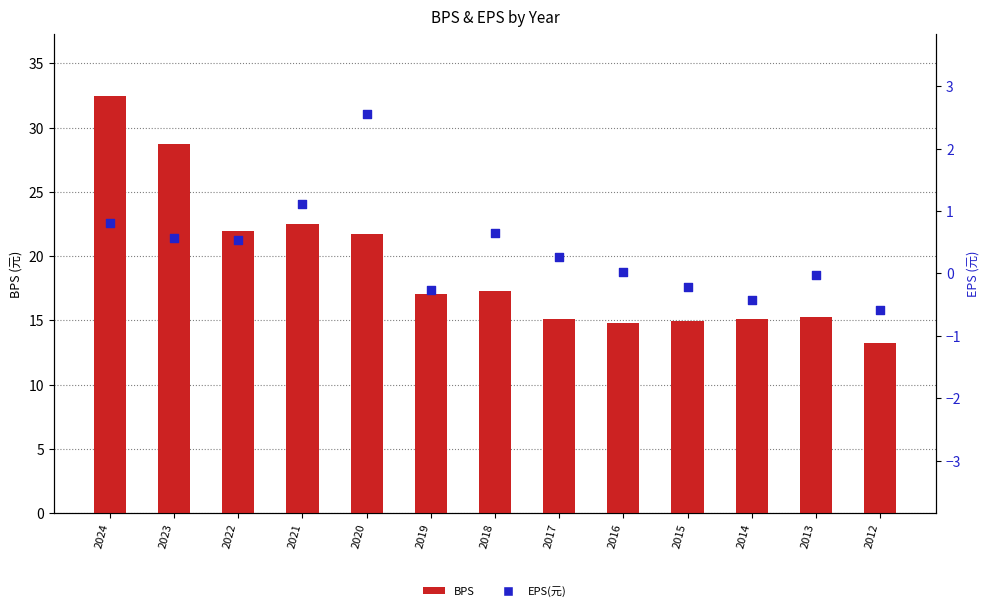

At how many categories does at least one series exceed 7?

13